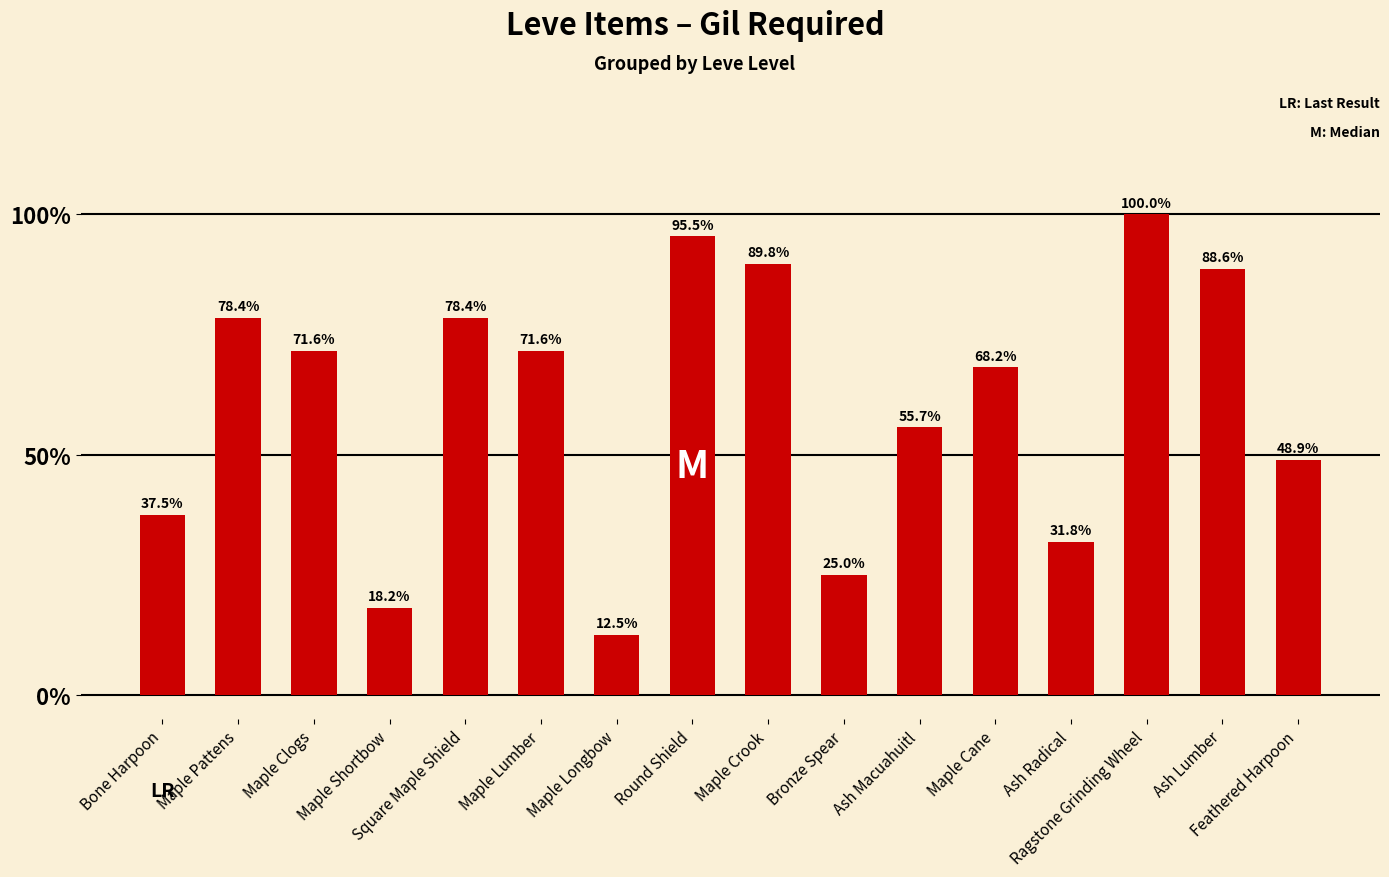

Are the bars horizontal?

No